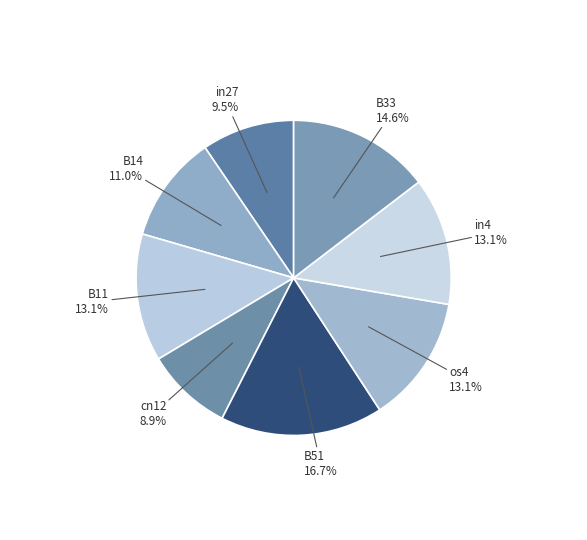

How many slices are in this pie chart?

8